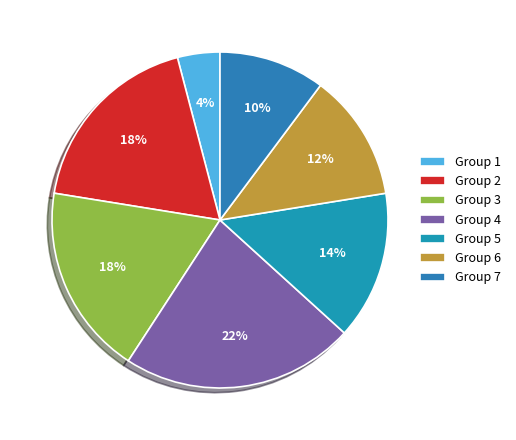

How many segments does this pie chart have?

7